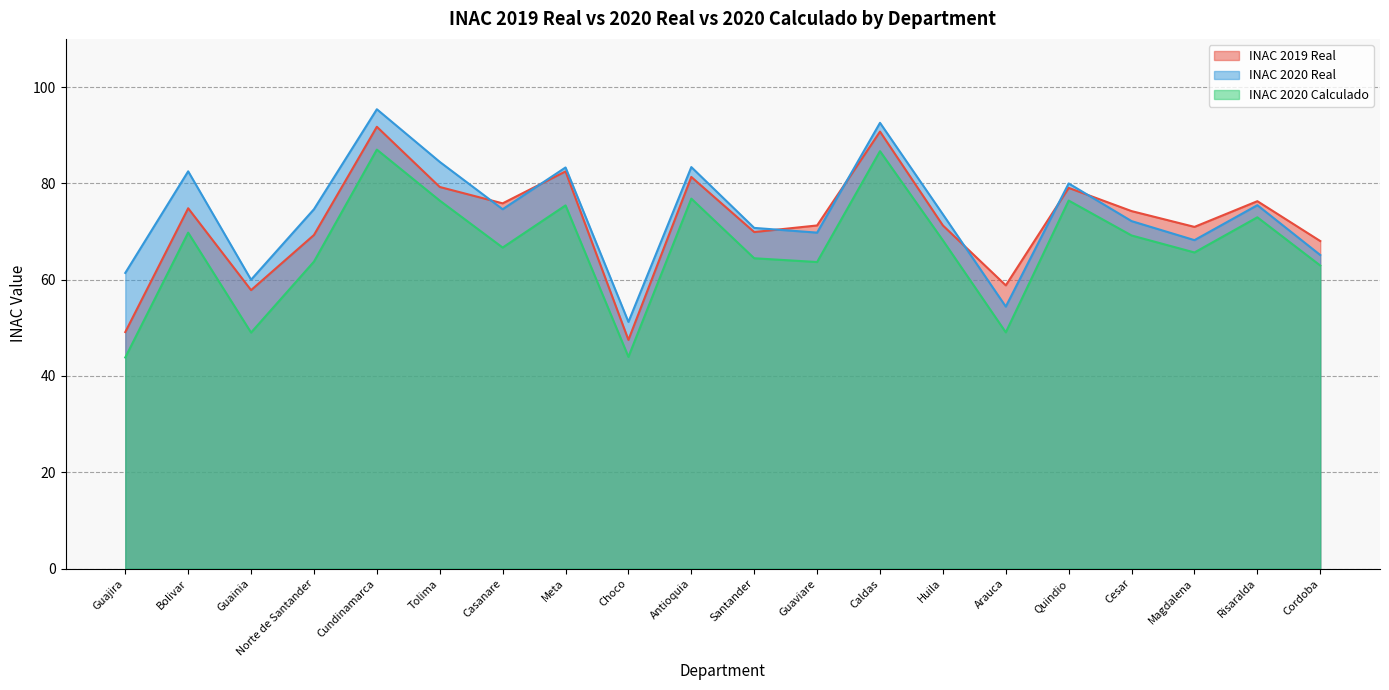

How many lines are shown in the chart?

3